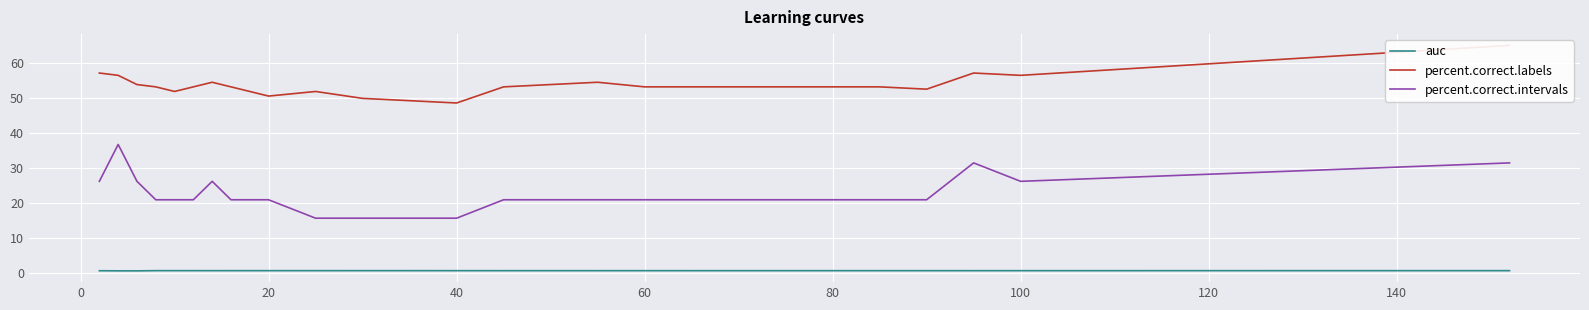

True or false: percent.correct.intervals and auc intersect in this chart.

False